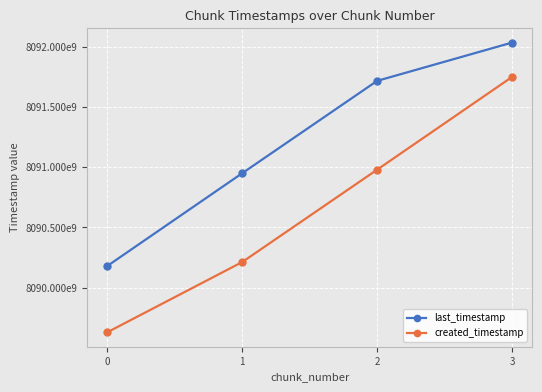

What is the total value across all series at 2?

16182696039456